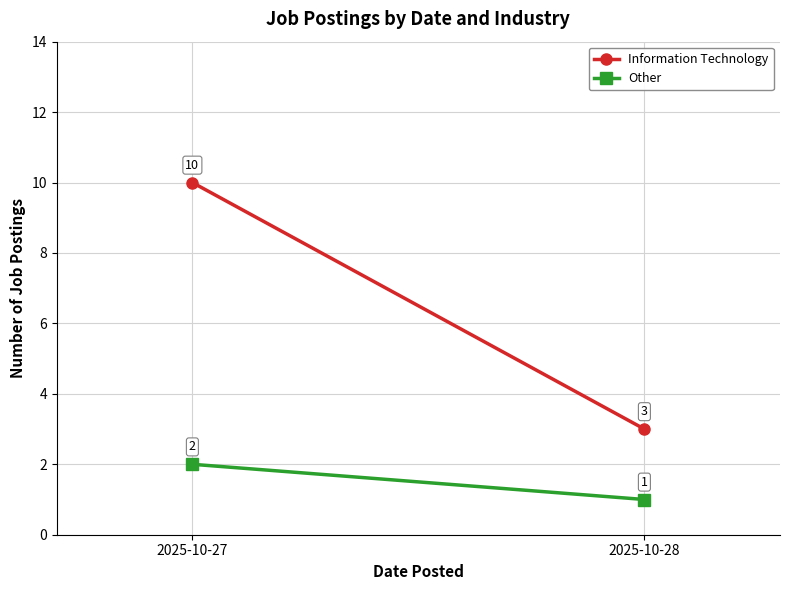

Which category has the highest value in the Information Technology series?

2025-10-27